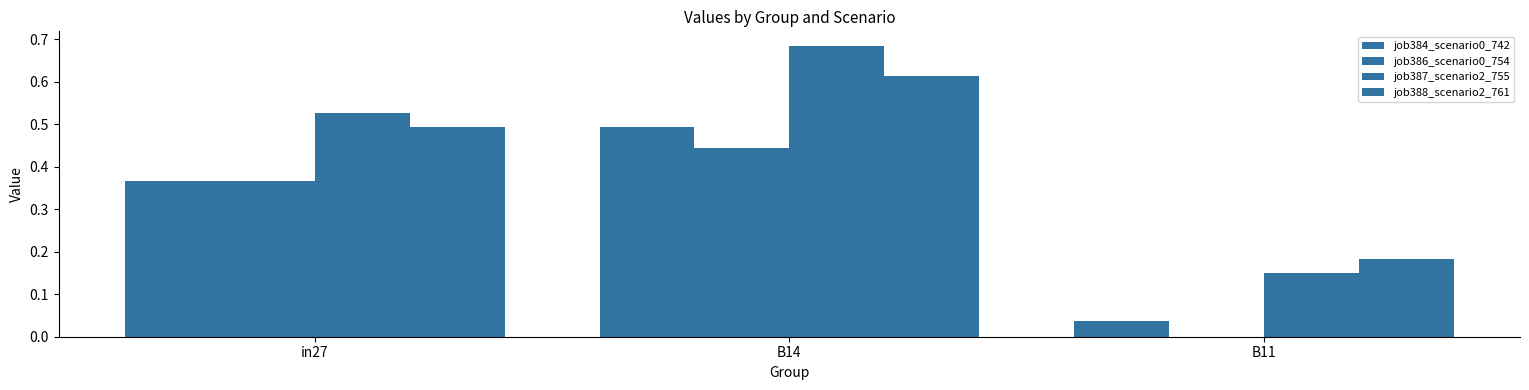

At which label is job387_scenario2_755 closest to 0?

B11